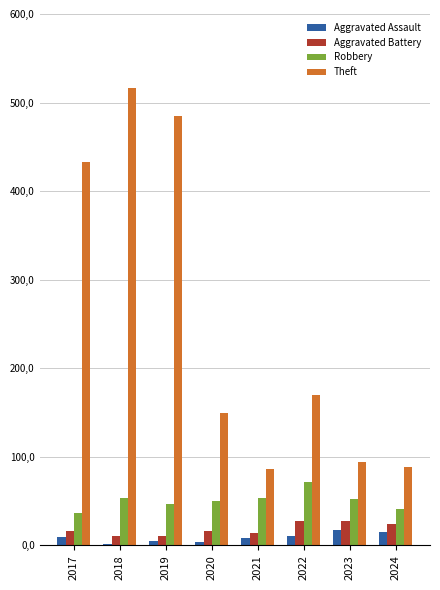

What is the sum of all Theft values?

2024